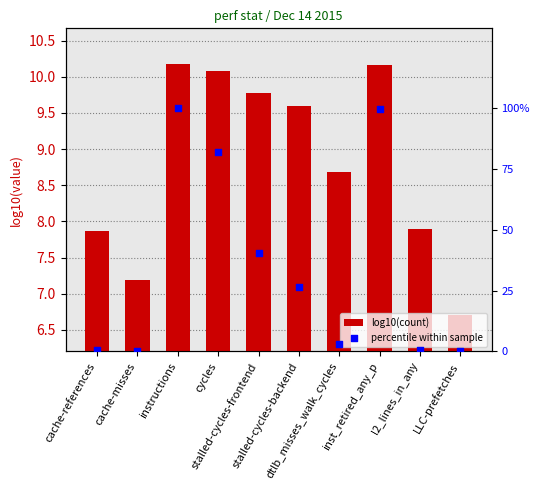

At which category is the sum across all series the highest?

instructions